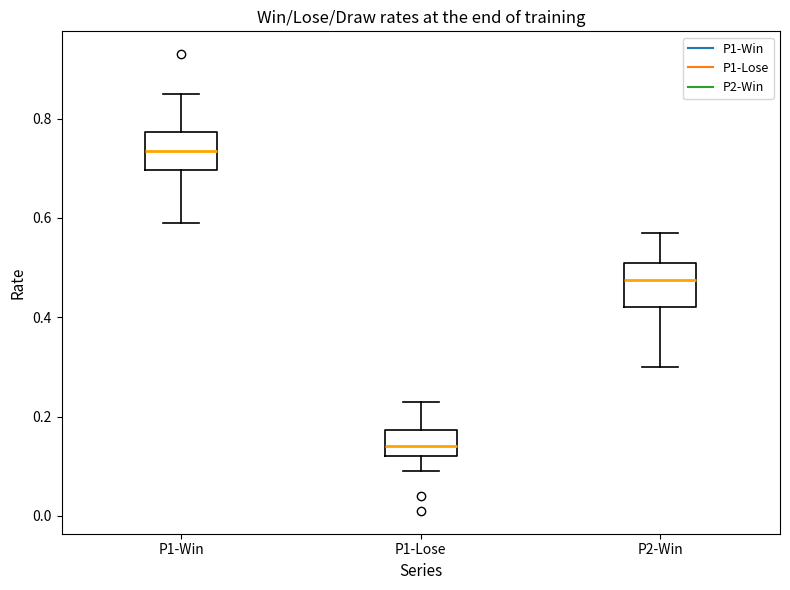

Which box has the highest median line?

P1-Win